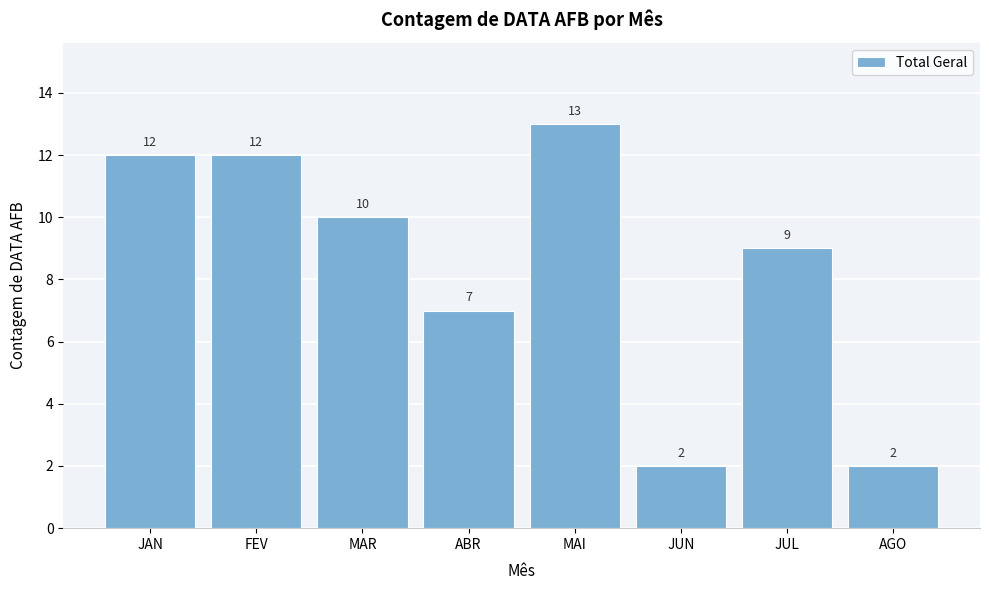

Reading left to right, extract all data points from this chart.

JAN=12	FEV=12	MAR=10	ABR=7	MAI=13	JUN=2	JUL=9	AGO=2